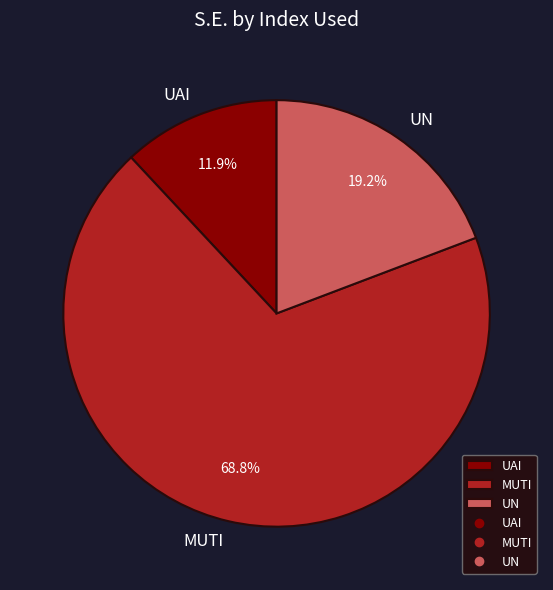

What is the largest slice in the pie chart?

MUTI